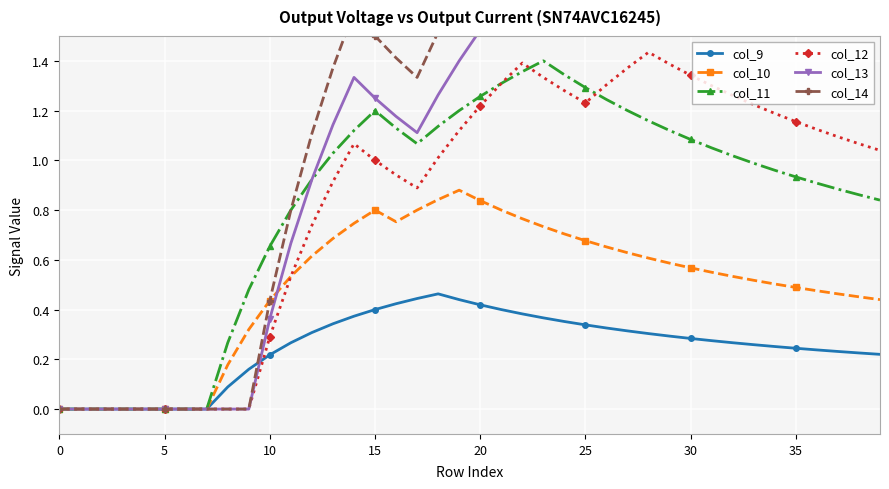

What is the difference between the maximum and minimum values in the col_11 series?

1.4